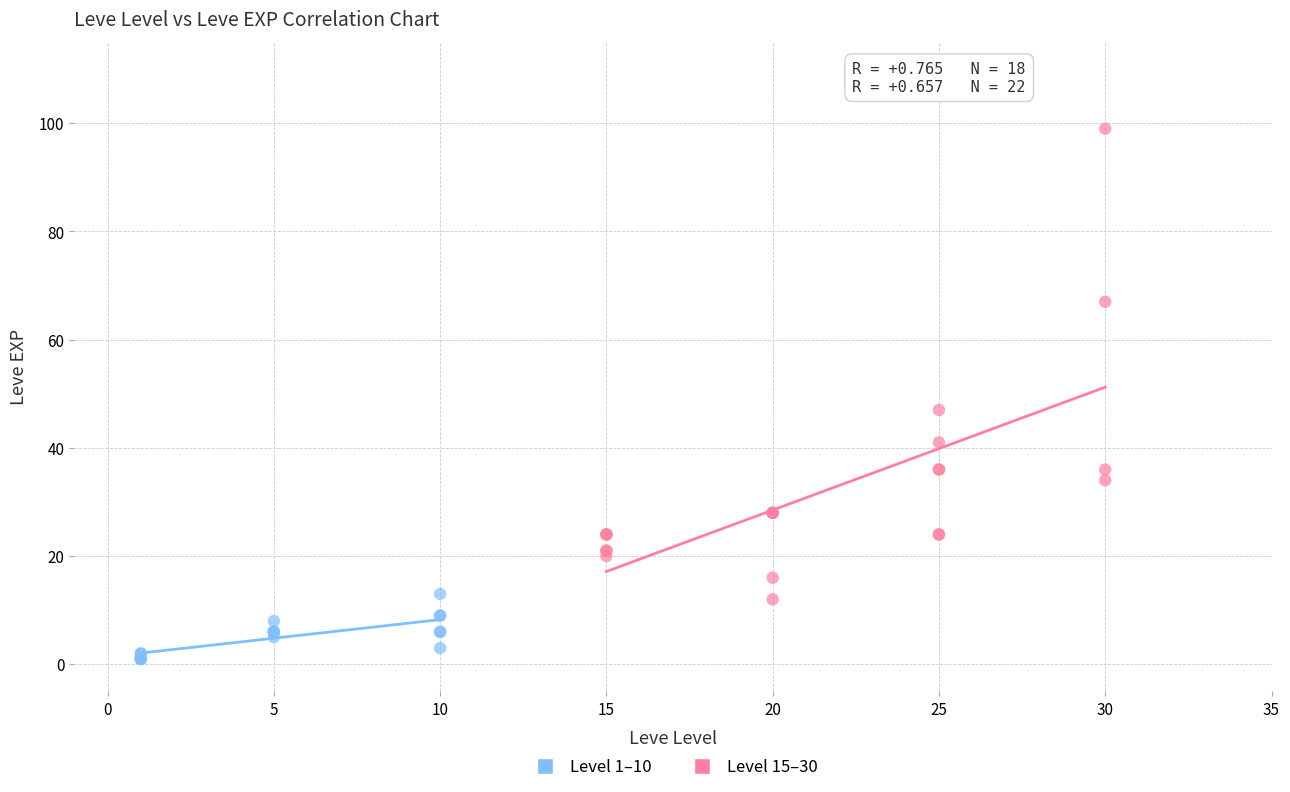

Which series reaches the minimum Y coordinate?

Level 1–10